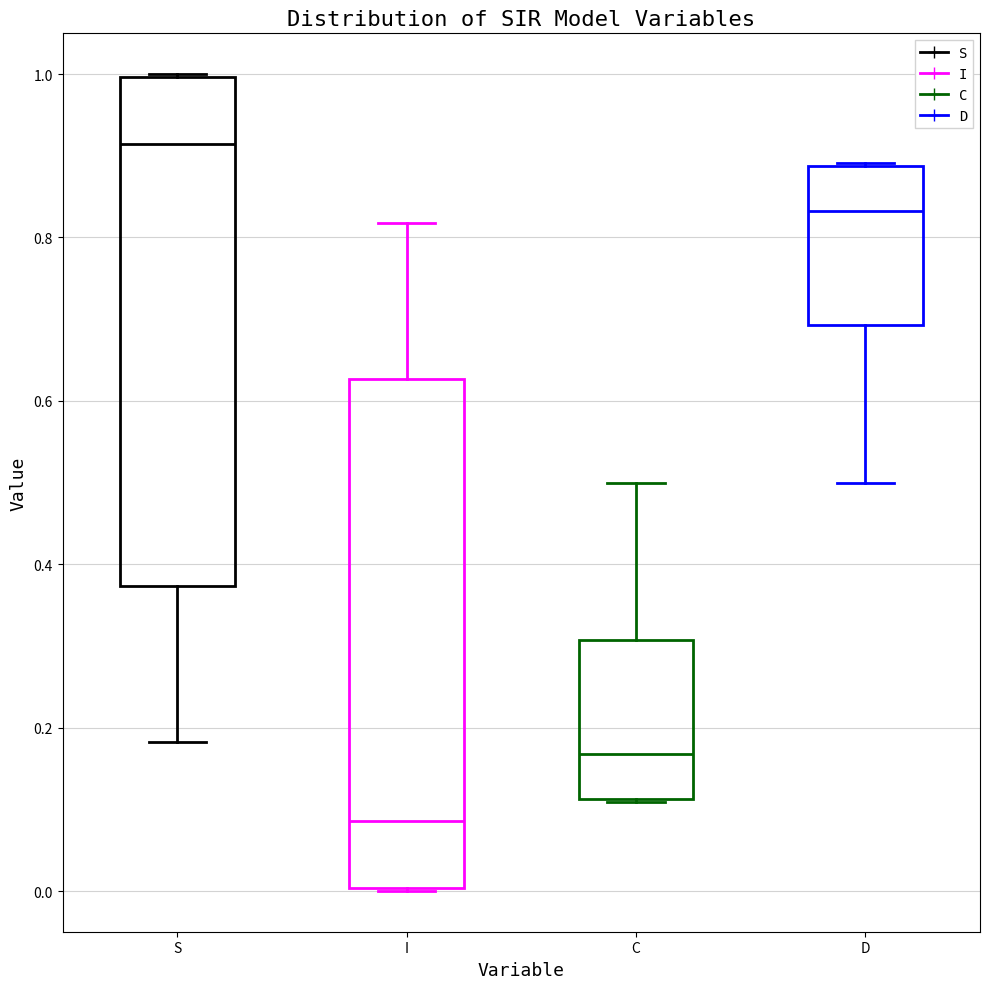

Which box has the highest median line?

S